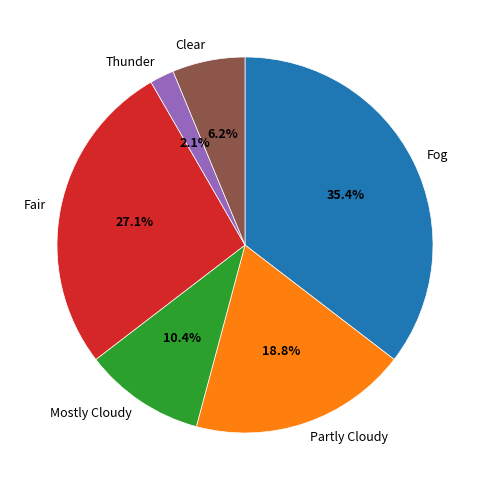

Which slice is the smallest?

Thunder